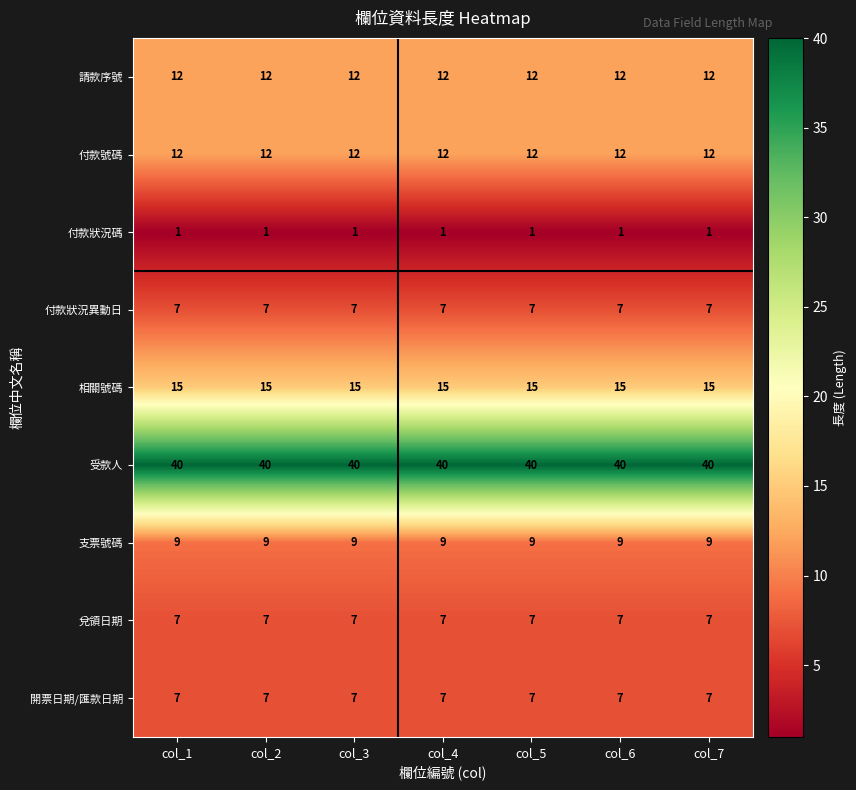

Read the 支票號碼 value at col_5.

9